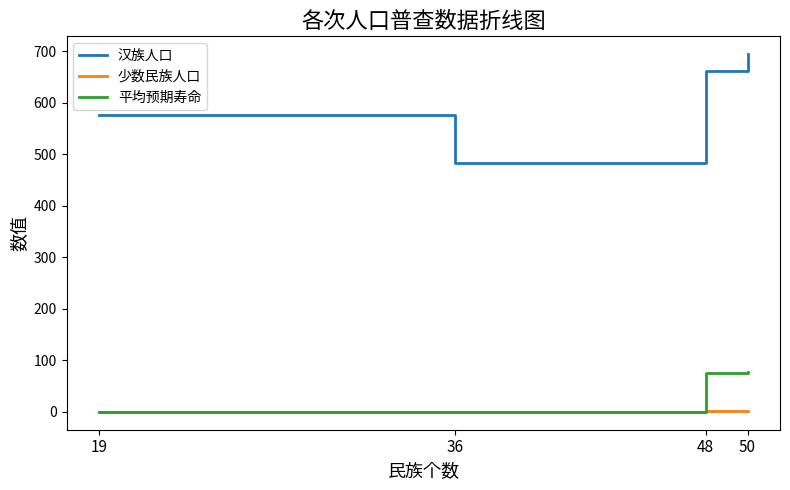

Which series ends up on top after the final intersection of 平均预期寿命 and 少数民族人口?

平均预期寿命